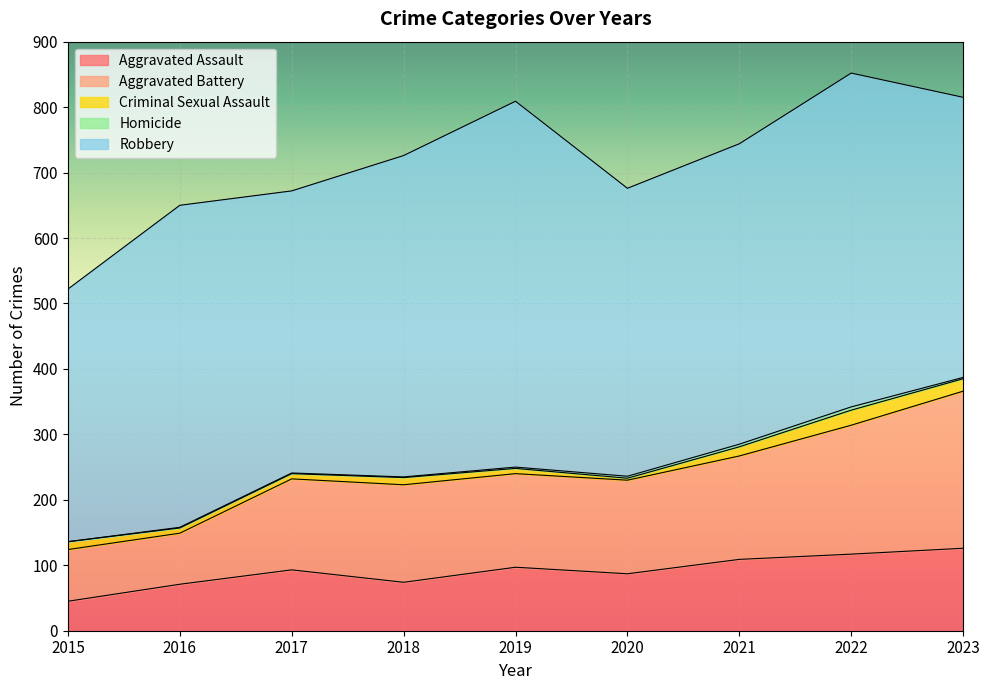

At which category does Aggravated Battery reach its first local peak?

2018